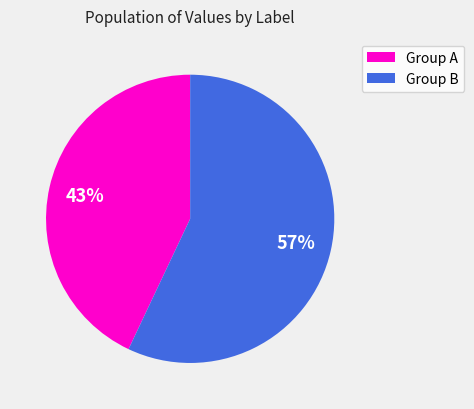

Is it true that Group B is 57% of the pie?

True